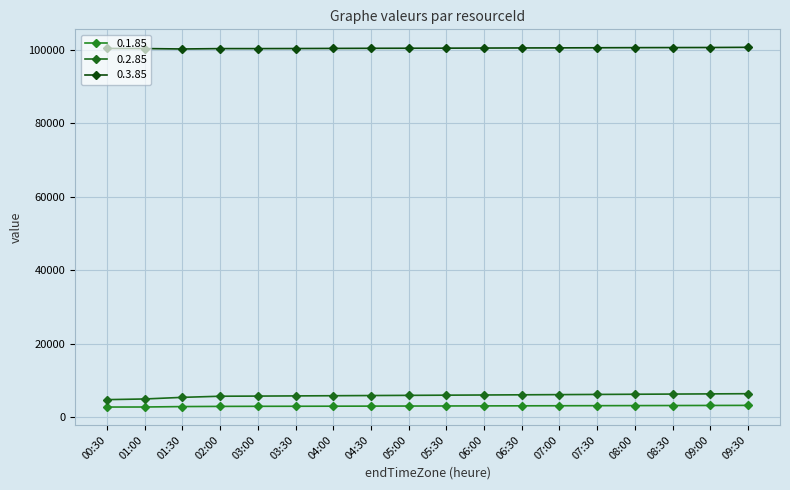

The value of 0.3.85 at 01:00 is 100310.0. True or false?

True